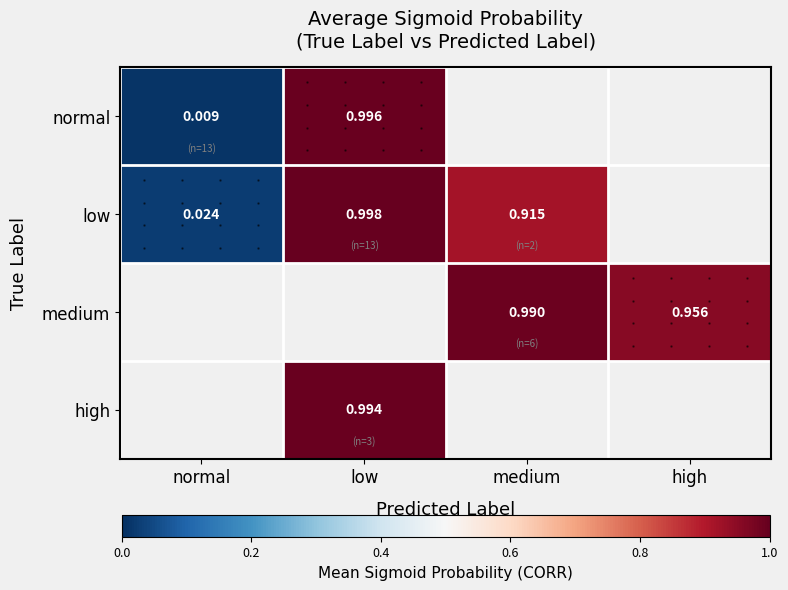

The value of low at medium is 0.2. True or false?

False